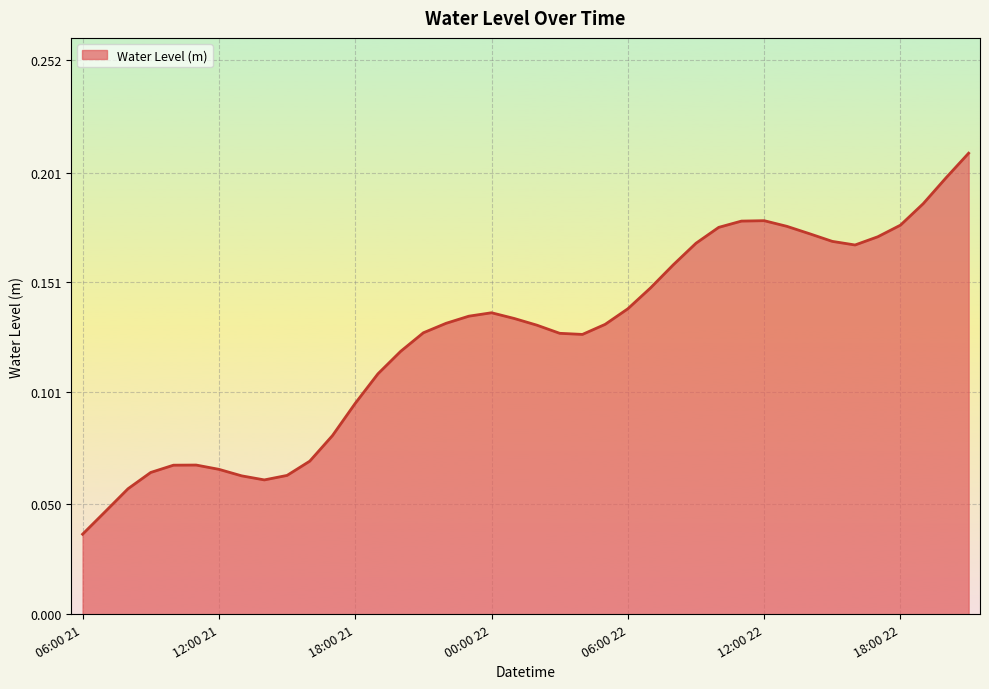

Which category has the highest value across all series?

21:00 22